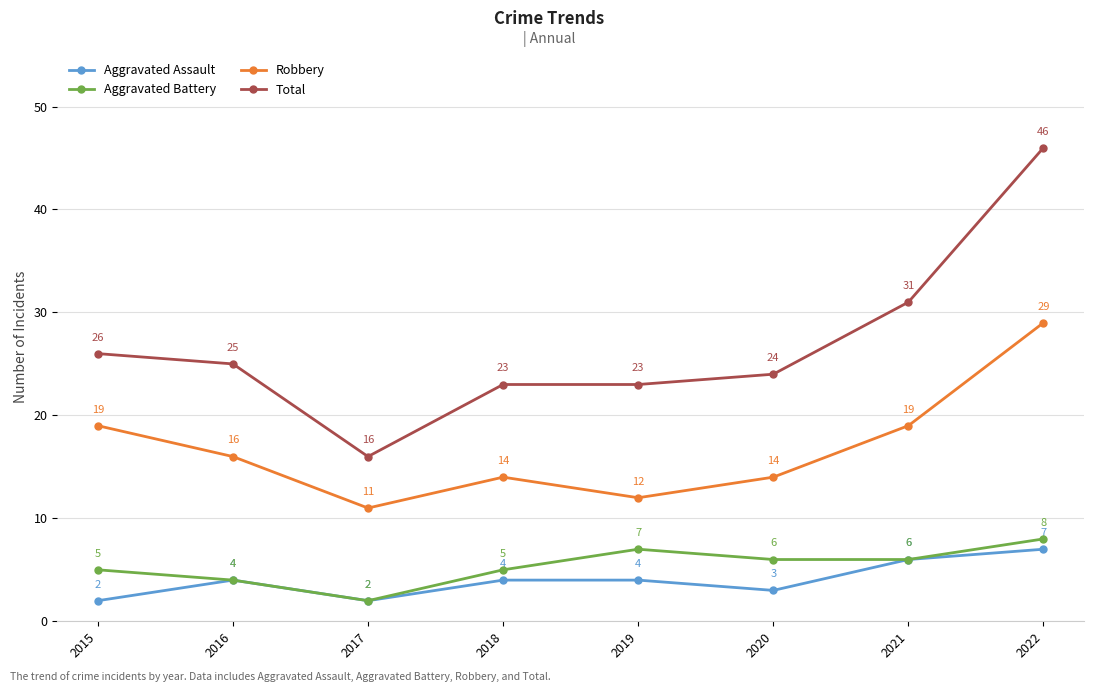

Which series has the largest total across all categories?

Total